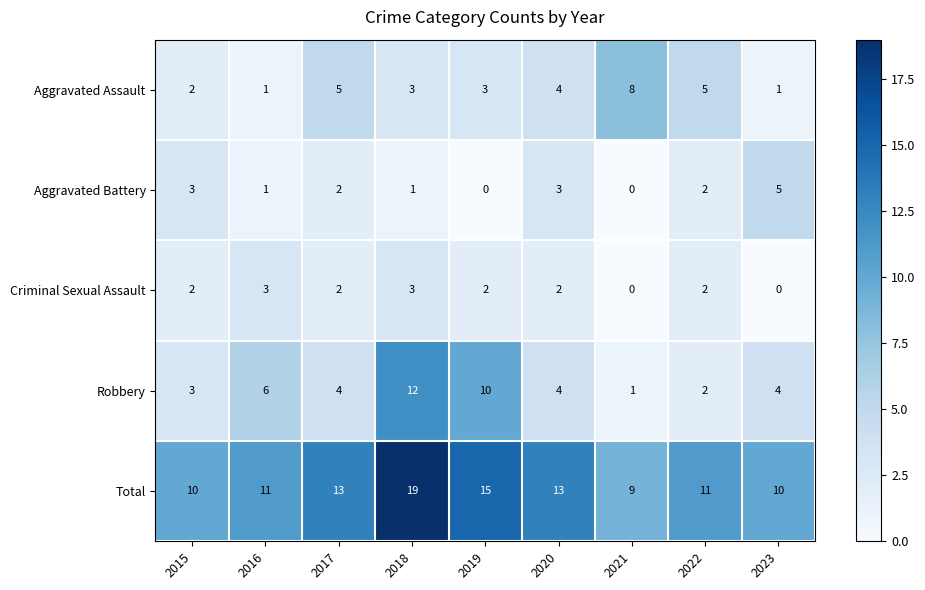

List the series in order of their peak value, highest first.

Total, Robbery, Aggravated Assault, Aggravated Battery, Criminal Sexual Assault